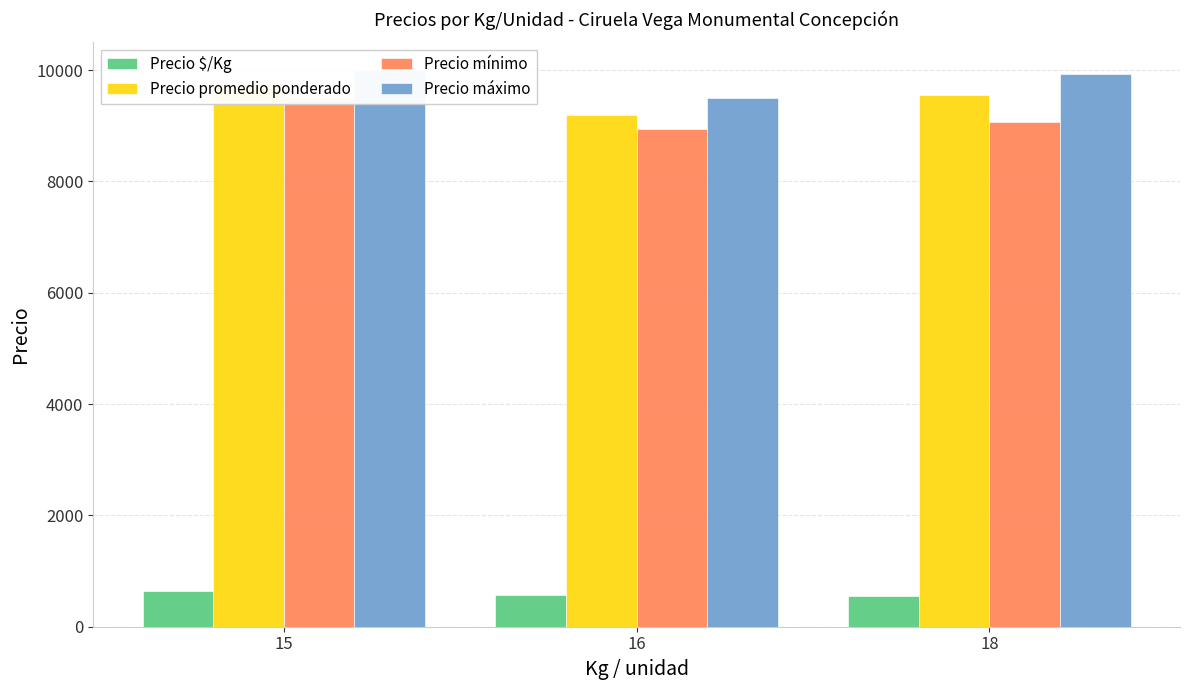

Is it true that Precio mínimo equals 9063 at 18?

True